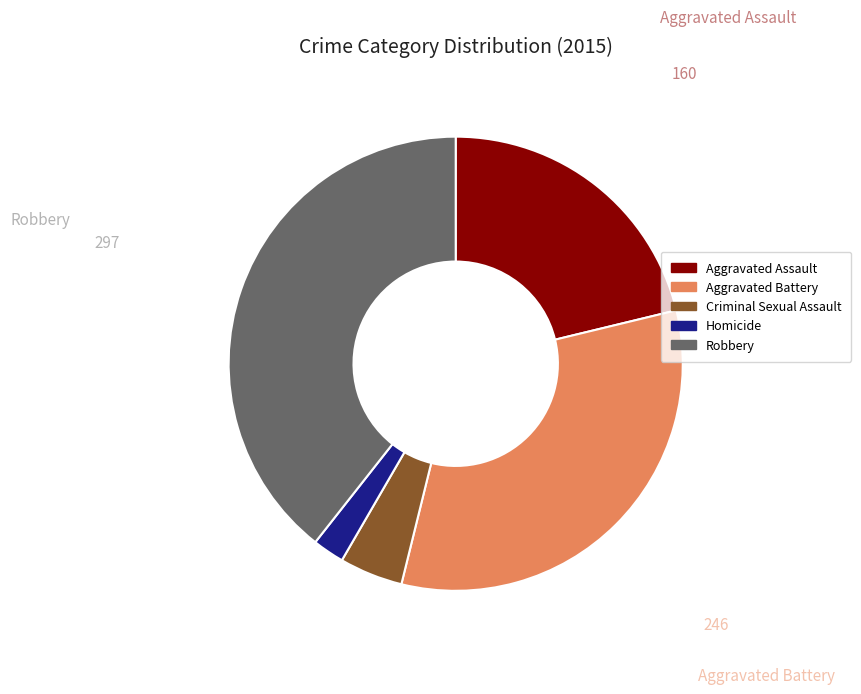

What is the largest slice in the pie chart?

Robbery